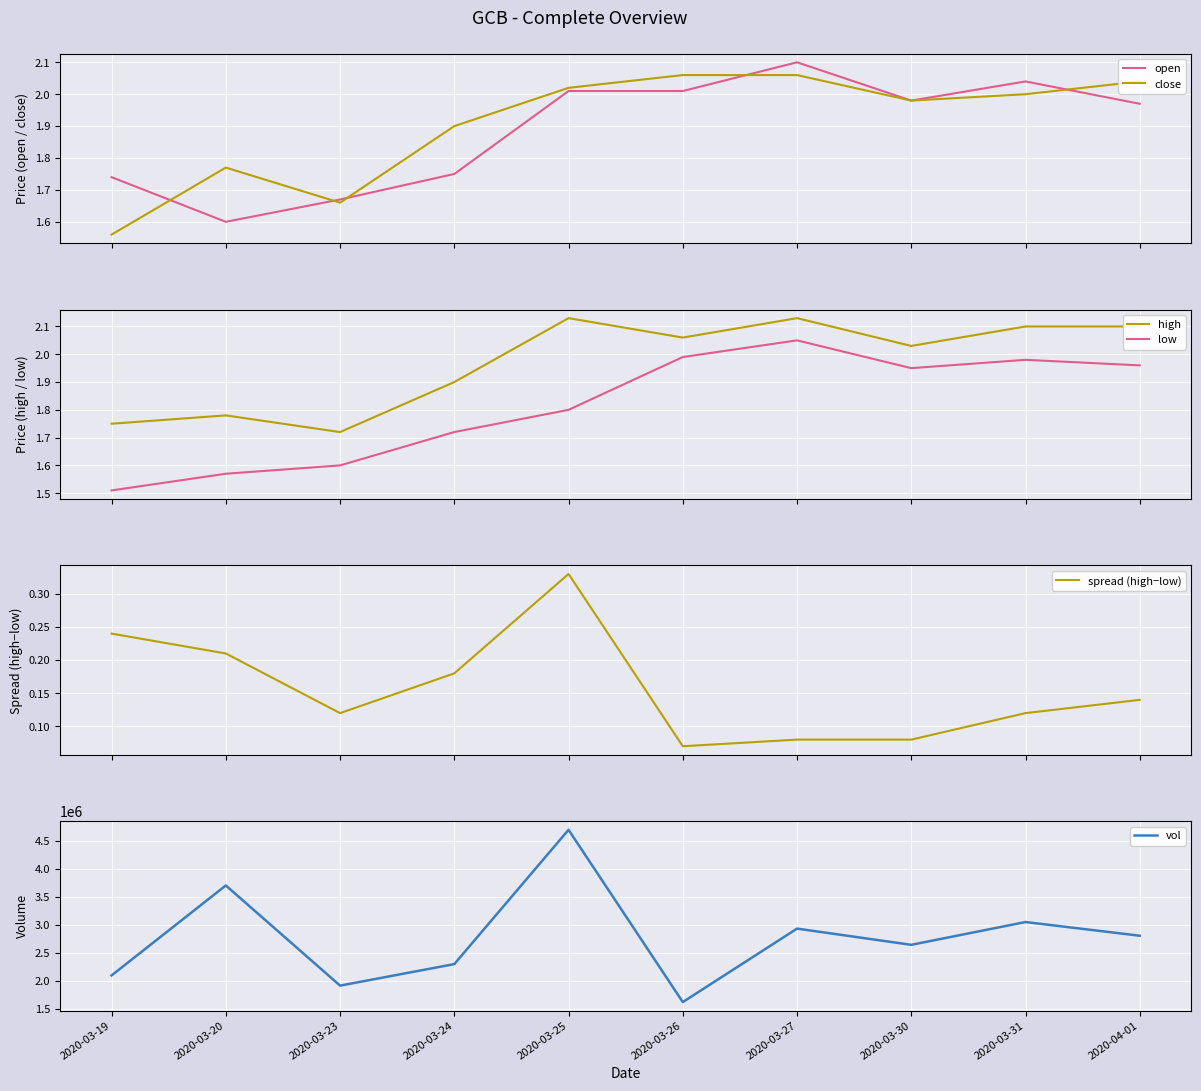

True or false: spread (high−low) and close intersect in this chart.

False